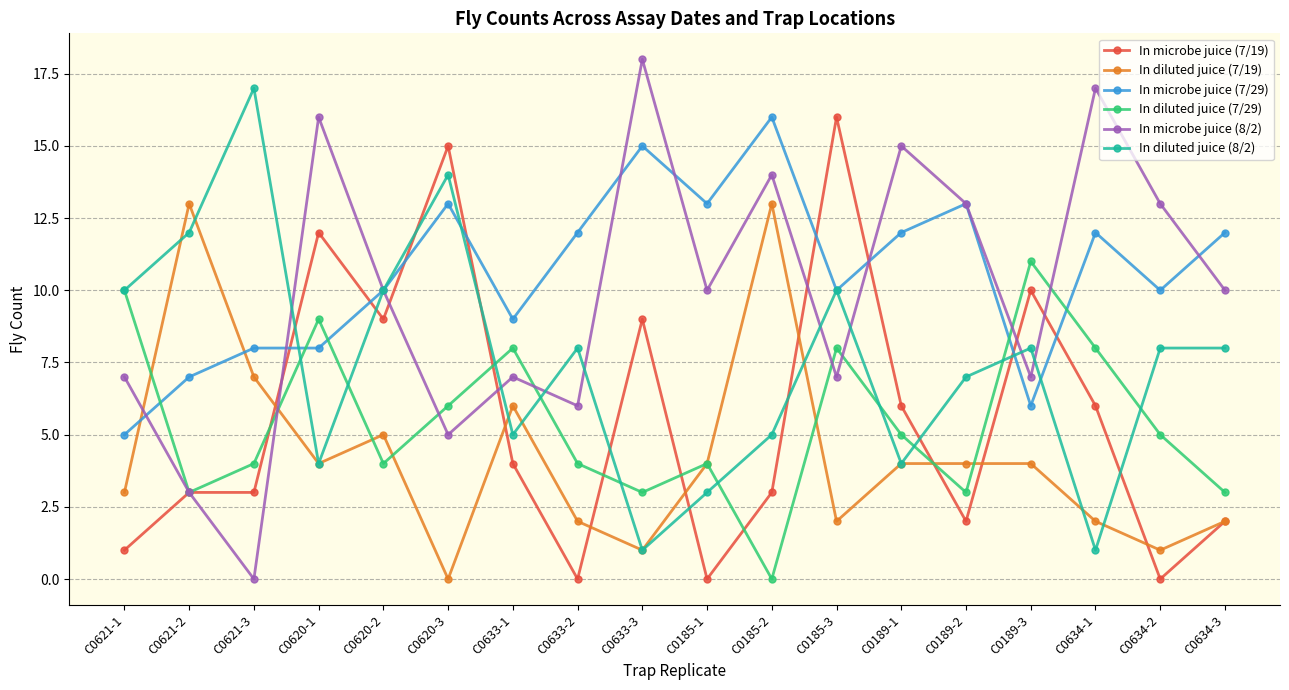

Which series has the largest total across all categories?

In microbe juice (7/29)